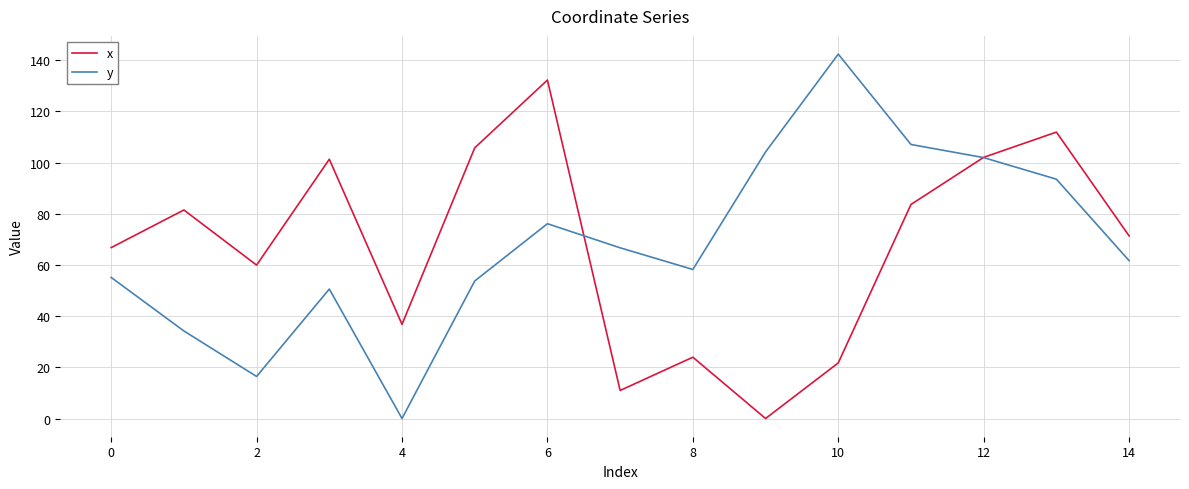

Does the chart display data point markers on the line(s)?

No